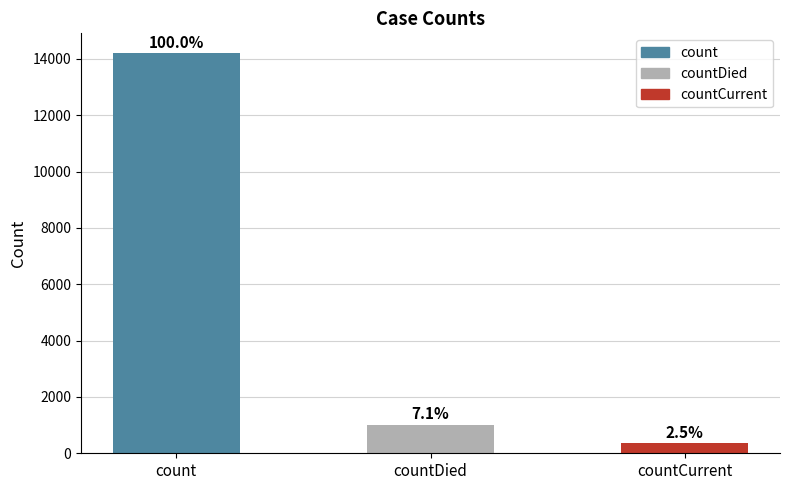

What is the value of the 2nd bar from the left?

1013